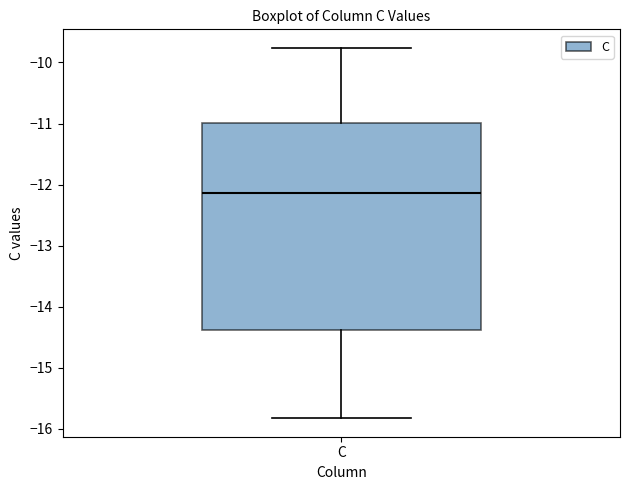

Transcribe this box plot: give where the median line is, the range the box spans, and where the two whiskers end, as read against the y-axis. The values are not printed on the chart, so give them approximately, as read against the axis.

median -12.1, box -14.4 to -11.0, whiskers -15.8 to -9.8